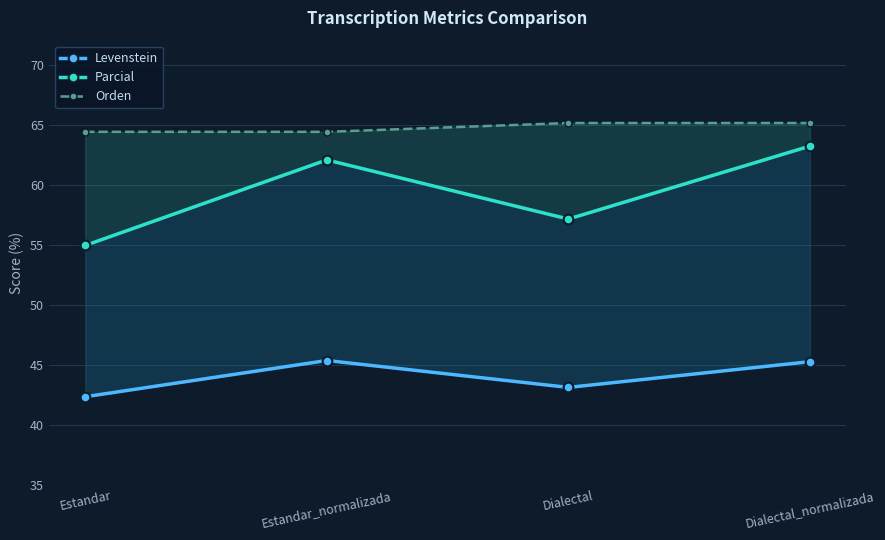

What is the sum of the Orden values at Dialectal_normalizada and Estandar?

129.5